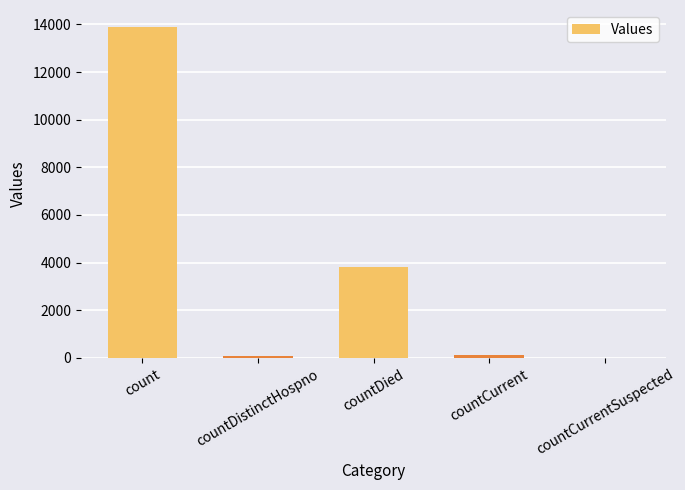

Are the bars horizontal?

No